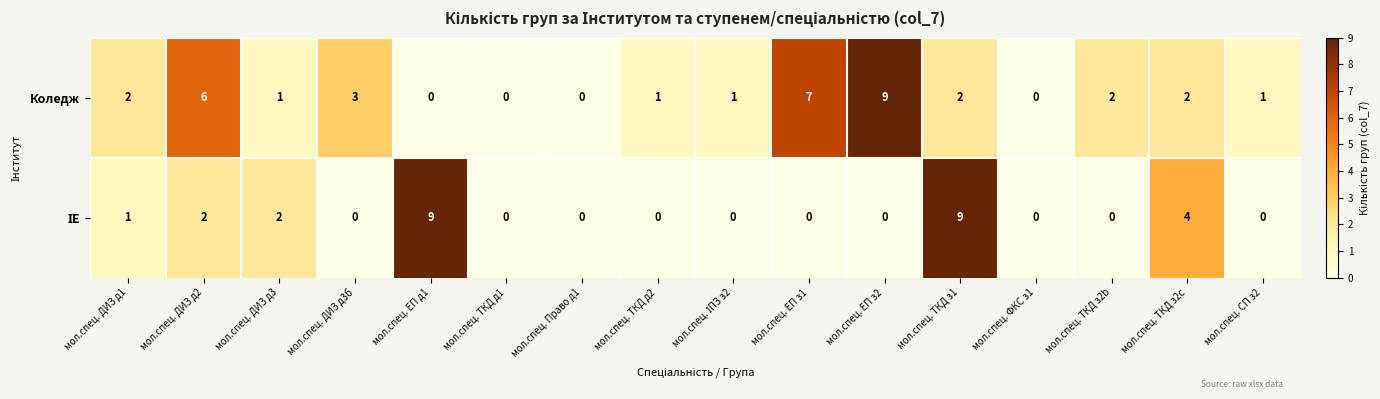

How many distinct data groups are displayed?

2